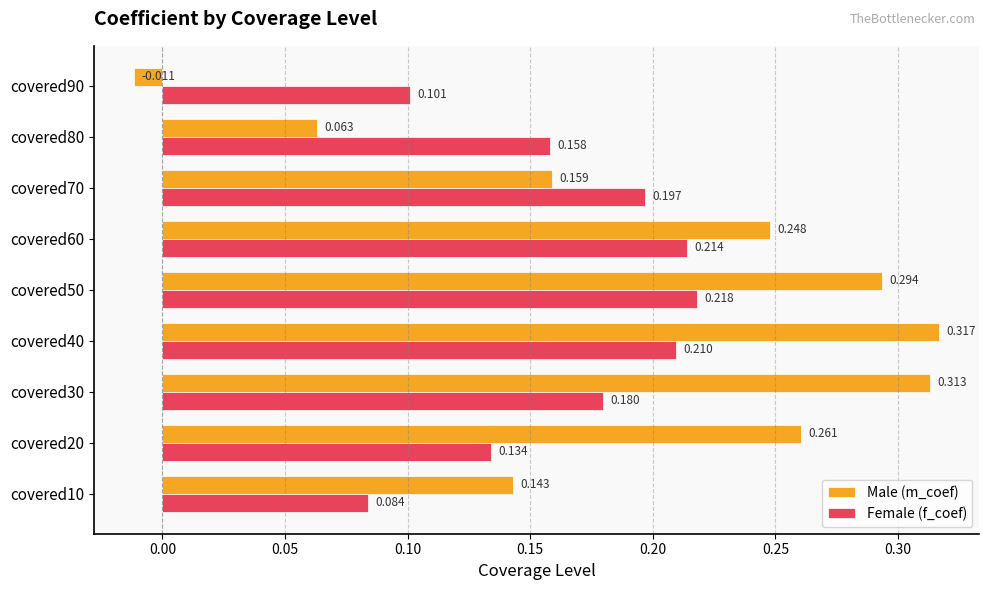

At covered20, list the series in order from smallest to largest.

Female (f_coef), Male (m_coef)